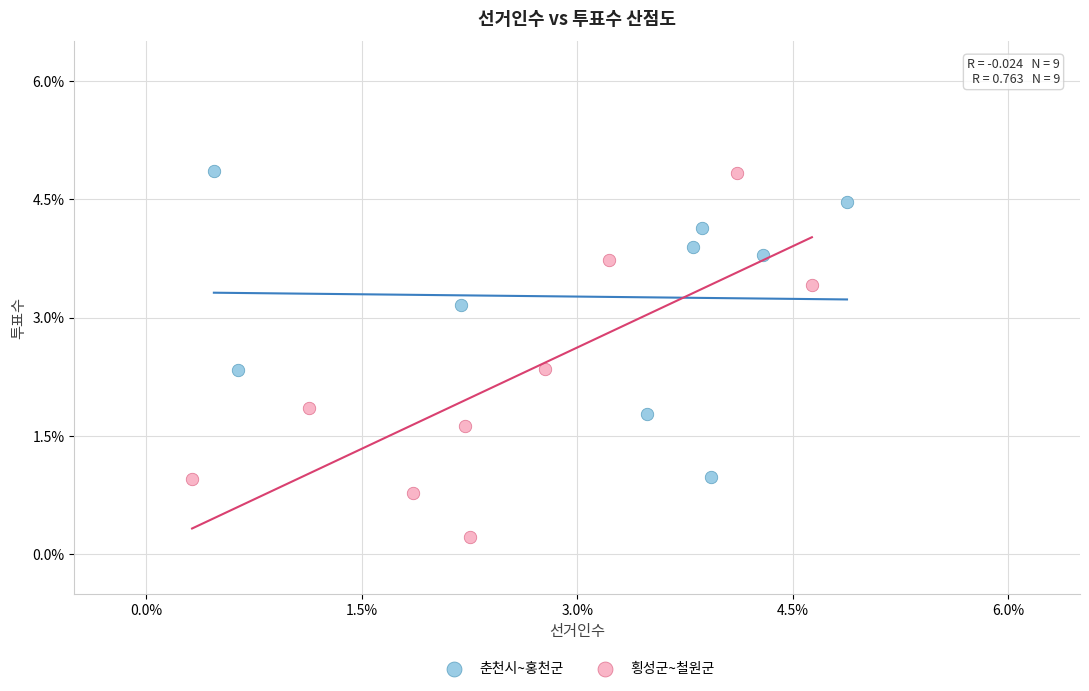

What are all the series names shown in the legend?

춘천시~홍천군, 횡성군~철원군